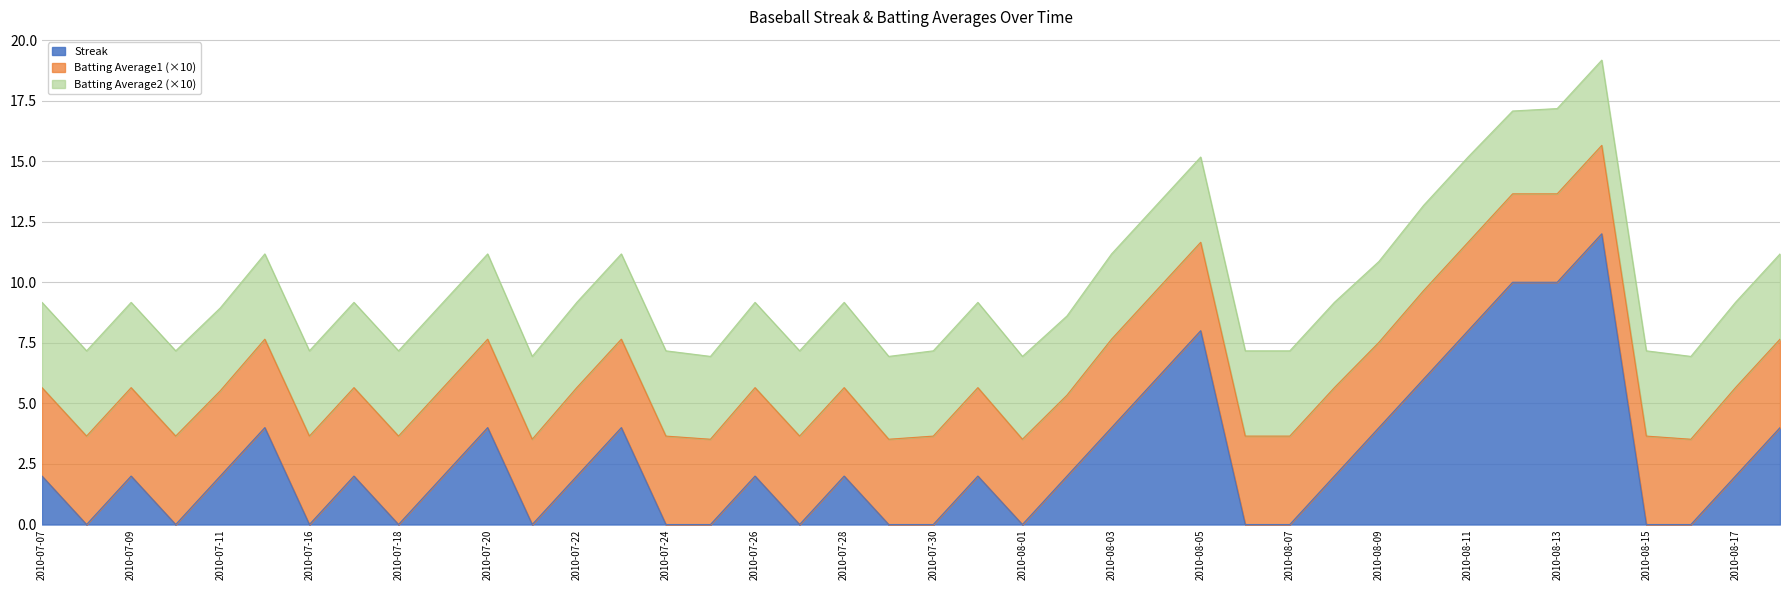

Where is Streak nearest to the value 6?

2010-08-04